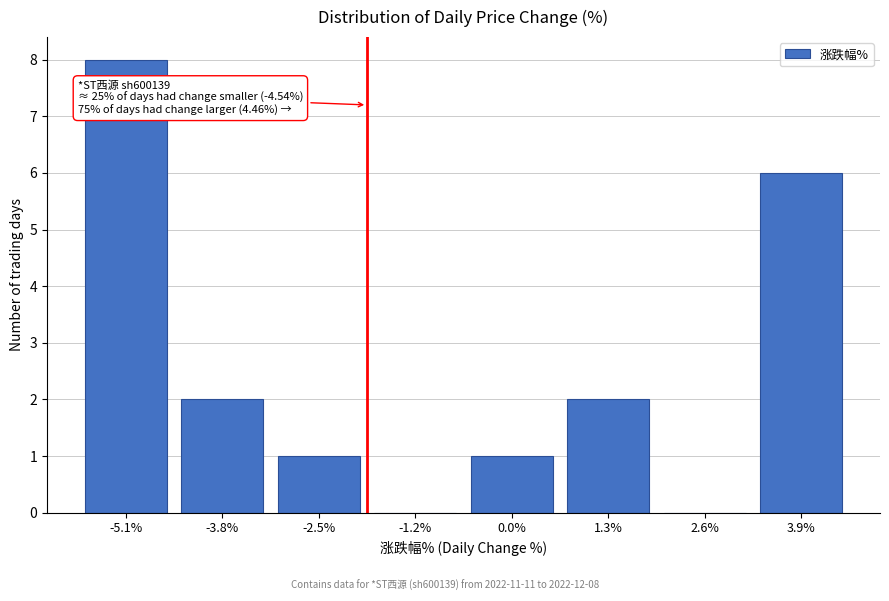

Reading right to left, extract all data points from this chart.

3.9%=6	2.6%=0	1.3%=2	0.0%=1	-1.2%=0	-2.5%=1	-3.8%=2	-5.1%=8